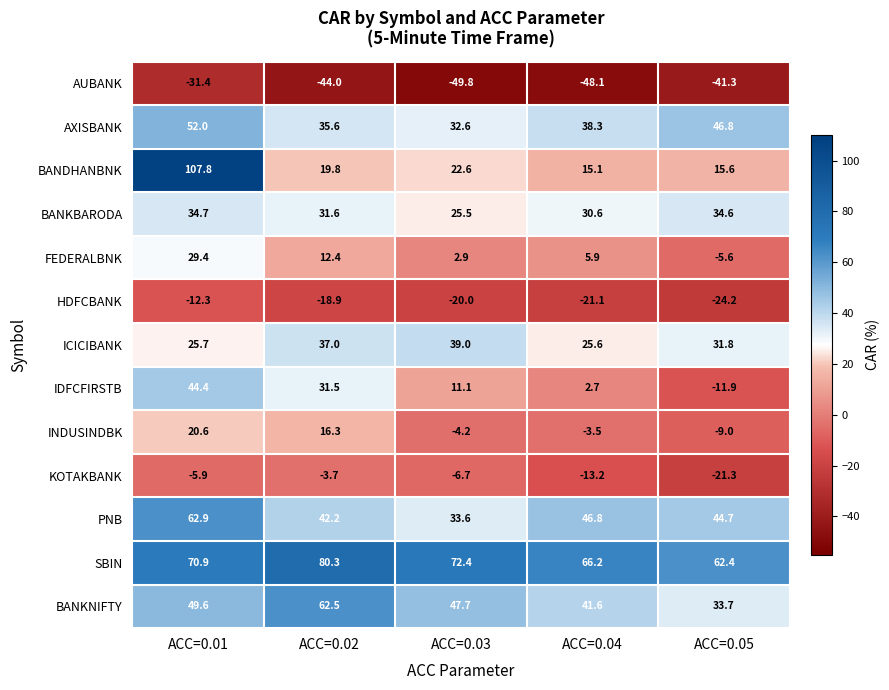

What is the lowest value of the BANKNIFTY series?

33.7